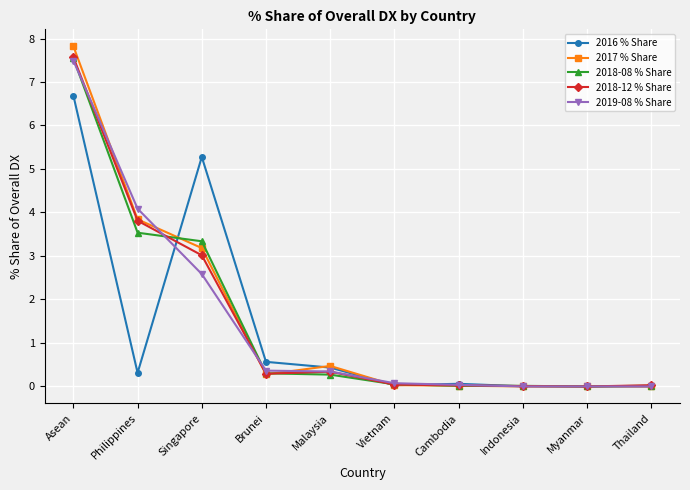

What is the approximate value of 2018-08 % Share at Brunei?

0.3